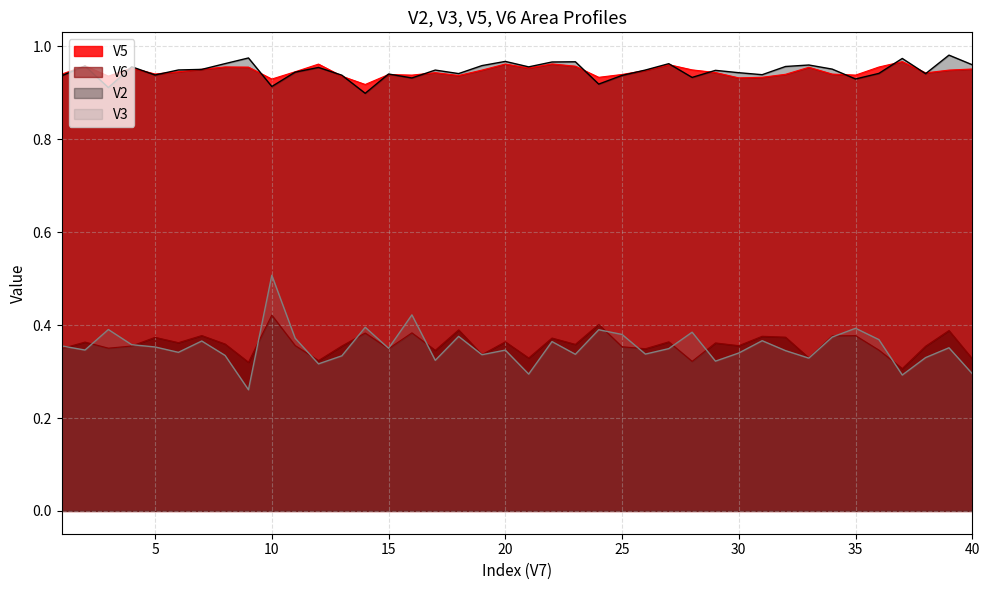

How many intersections are there between V3 and V6?

13